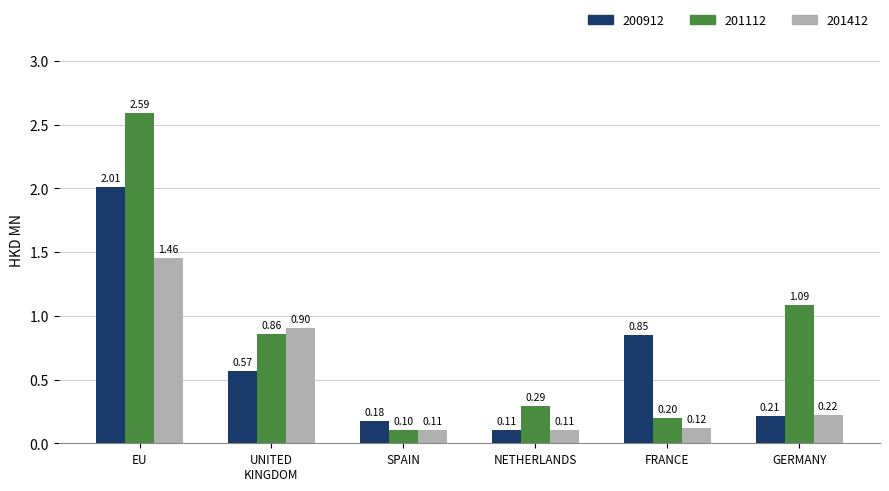

How many bars are there in each group?

3